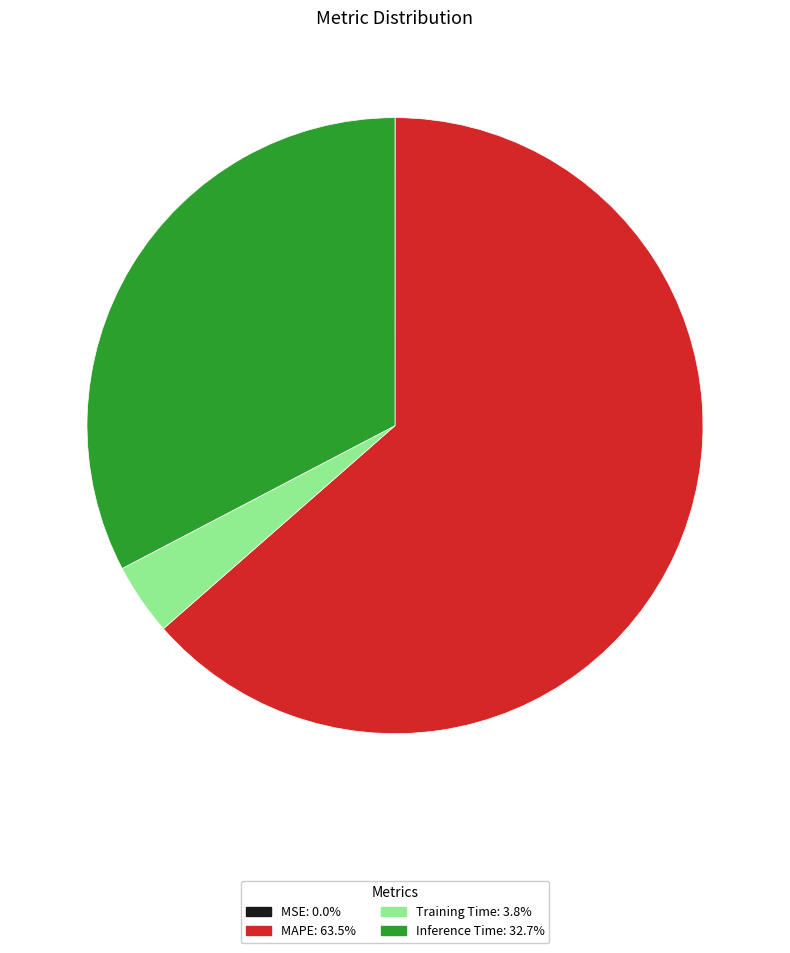

Is it true that Inference Time is 33% of the pie?

True